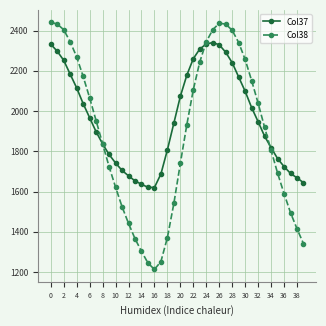

List the series in order of their peak value, lowest first.

Col37, Col38